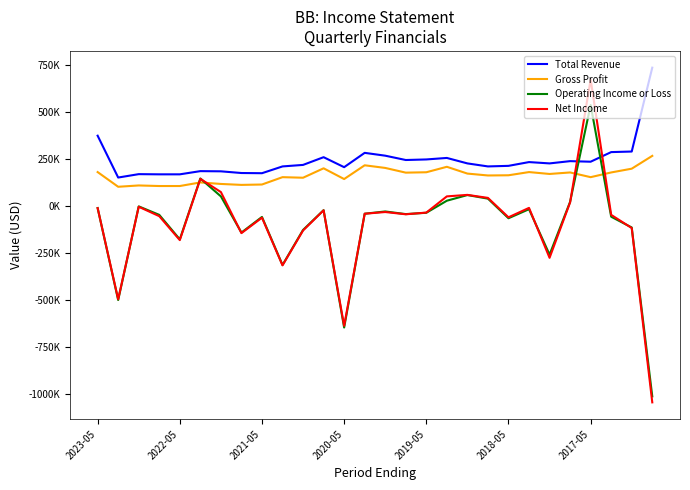

What are all the series names shown in the legend?

Total Revenue, Gross Profit, Operating Income or Loss, Net Income